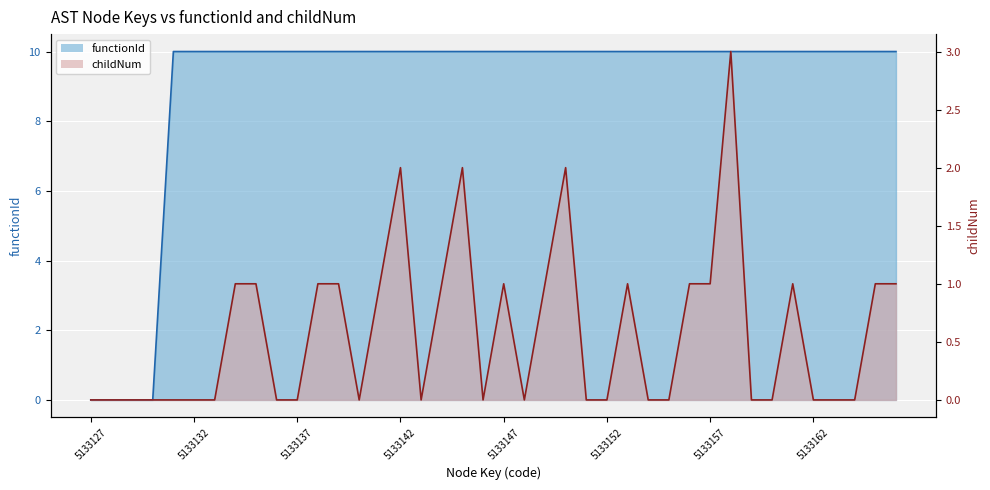

Reading left to right, list all the values displayed in this chart.

functionId: 5133127=0	5133128=0	5133129=0	5133130=0	5133131=10	5133132=10	5133133=10	5133134=10	5133135=10	5133136=10	5133137=10	5133138=10	5133139=10	5133140=10	5133141=10	5133142=10	5133143=10	5133144=10	5133145=10	5133146=10	5133147=10	5133148=10	5133149=10	5133150=10	5133151=10	5133152=10	5133153=10	5133154=10	5133155=10	5133156=10	5133157=10	5133158=10	5133159=10	5133160=10	5133161=10	5133162=10	5133163=10	5133164=10	5133165=10	5133166=10
childNum: 5133127=0	5133128=0	5133129=0	5133130=0	5133131=0	5133132=0	5133133=0	5133134=1	5133135=1	5133136=0	5133137=0	5133138=1	5133139=1	5133140=0	5133141=1	5133142=2	5133143=0	5133144=1	5133145=2	5133146=0	5133147=1	5133148=0	5133149=1	5133150=2	5133151=0	5133152=0	5133153=1	5133154=0	5133155=0	5133156=1	5133157=1	5133158=3	5133159=0	5133160=0	5133161=1	5133162=0	5133163=0	5133164=0	5133165=1	5133166=1